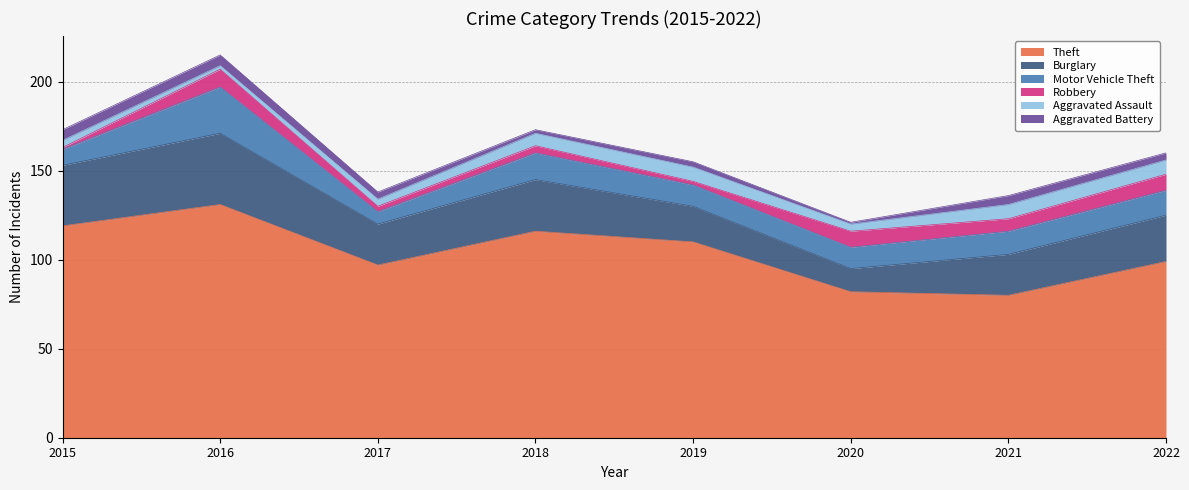

At which label does Motor Vehicle Theft first exceed 13?

2016